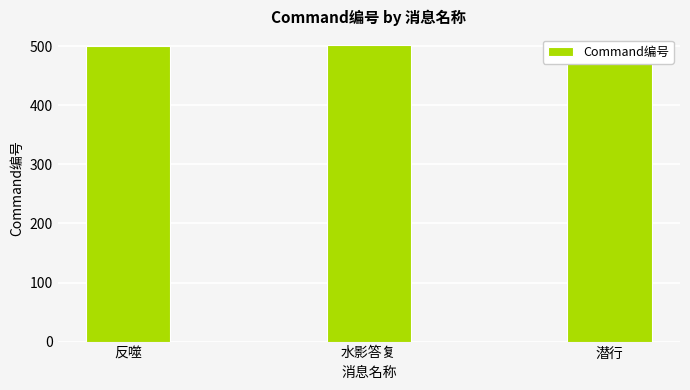

The value at 水影答复 is 502. True or false?

True